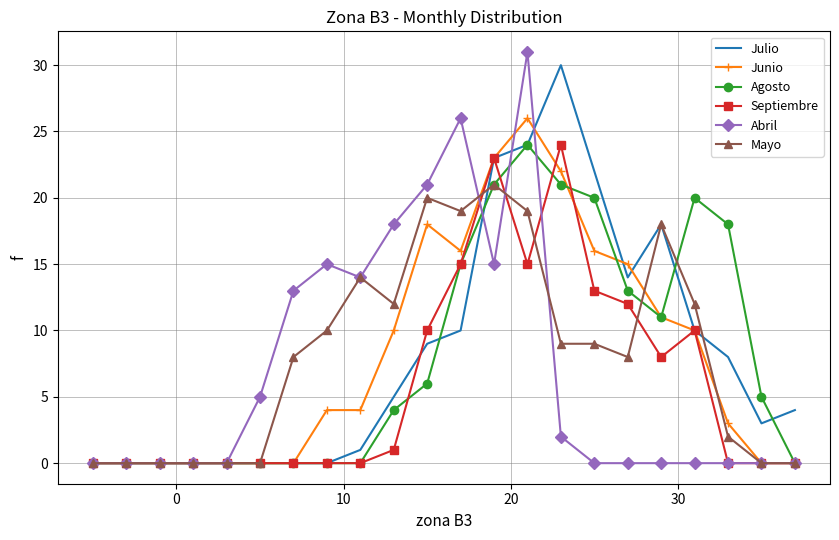

How many series are shown in this chart?

6